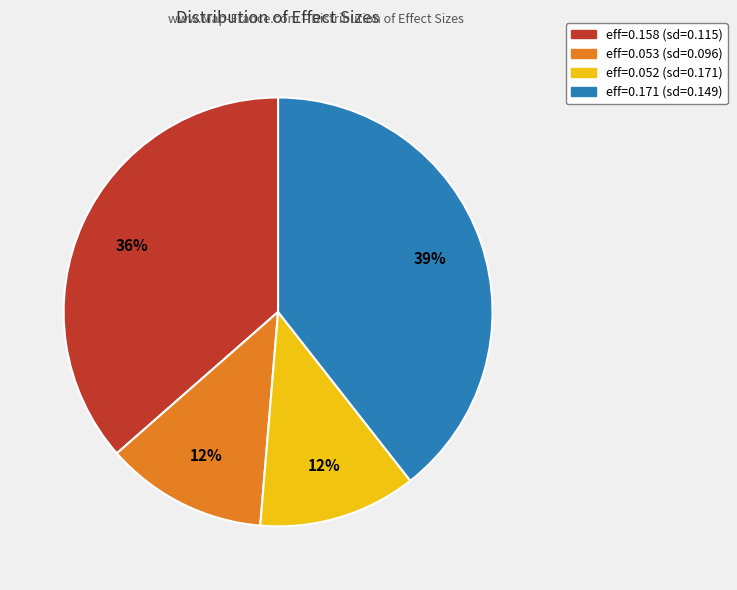

Is there a majority slice in this chart?

No